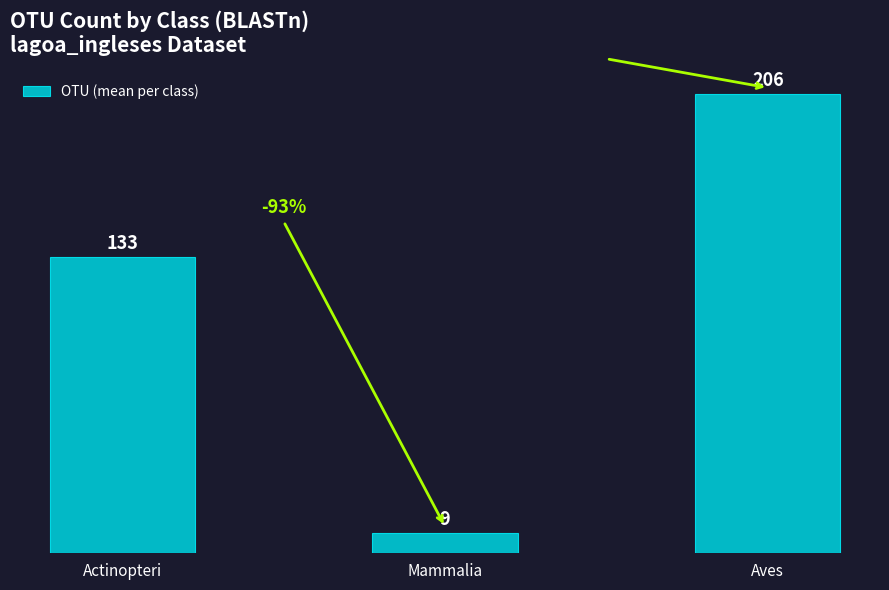

The chart shows a value of 9 at Mammalia. True or false?

True